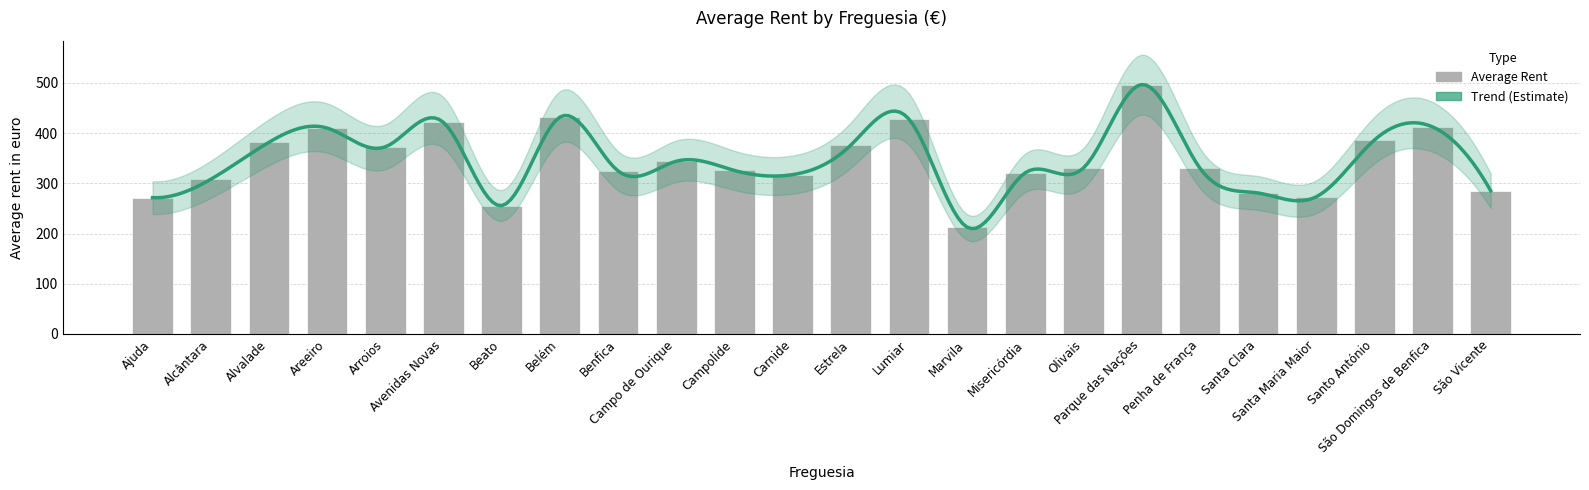

True or false: the data shows 102.6 at São Domingos de Benfica.

False